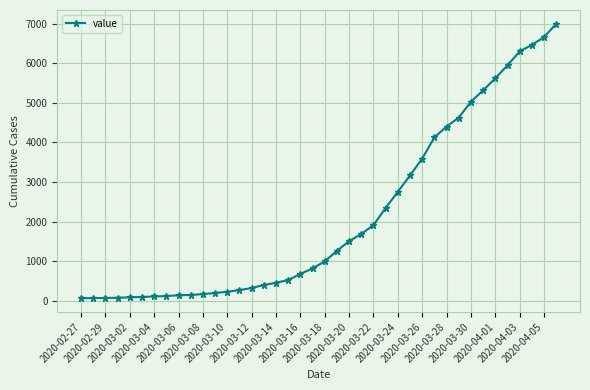

What is the maximum value shown in the chart?

6995